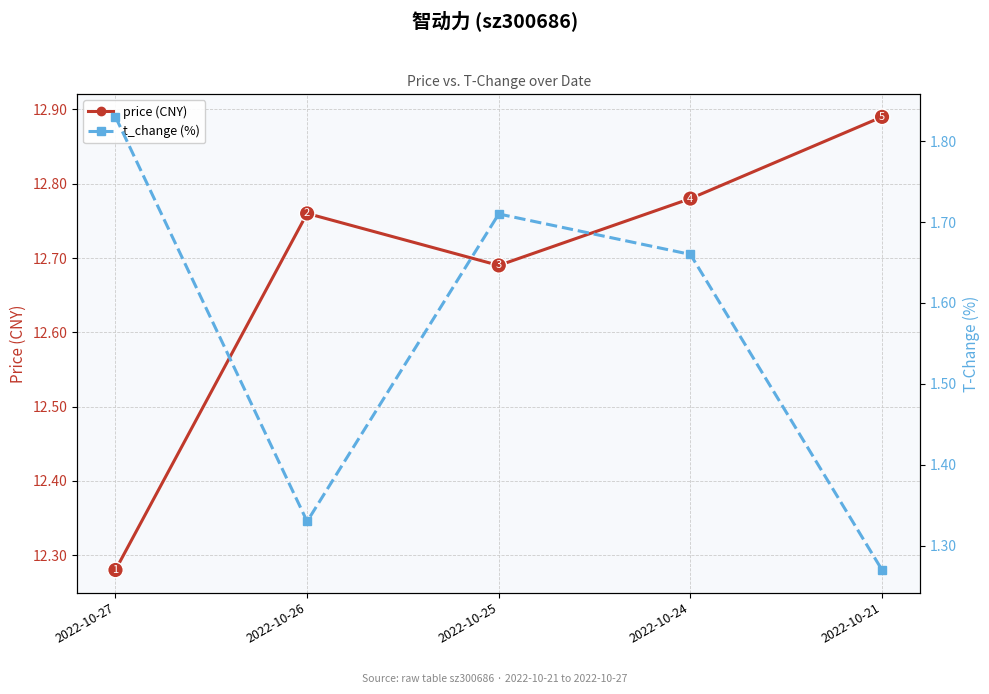

How many interior local valleys does the t_change (%) series have?

1